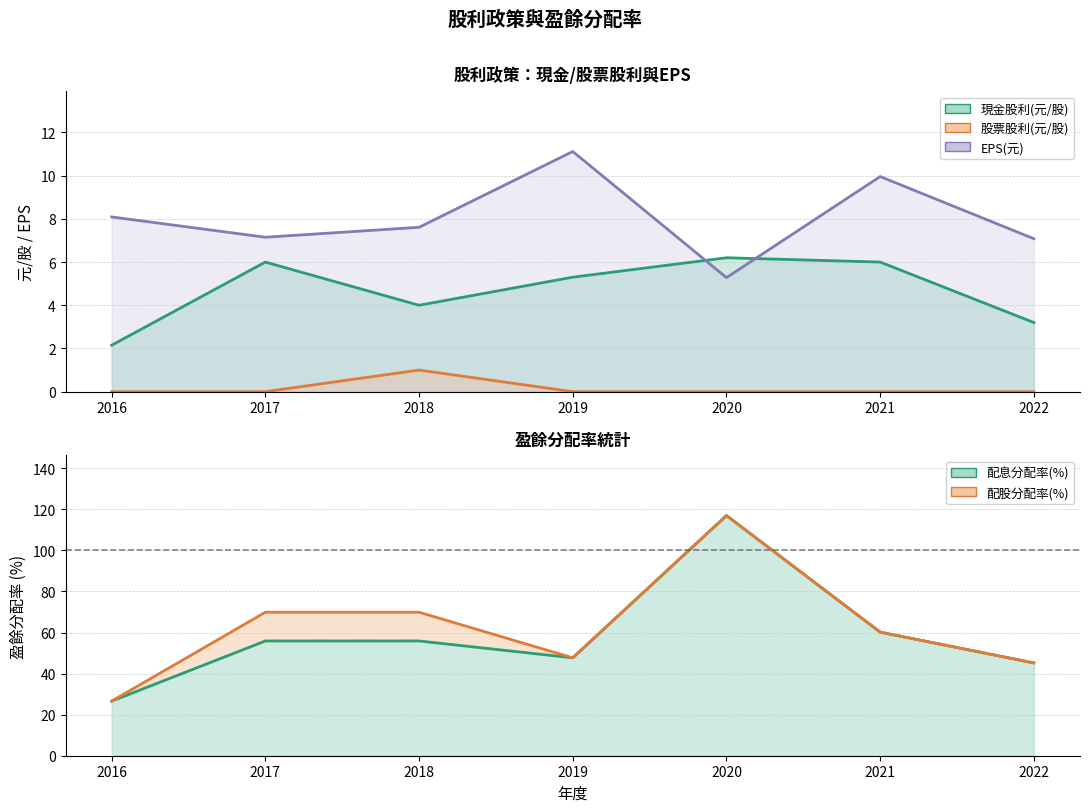

What is the average value of the 現金股利(元/股) series?

4.7